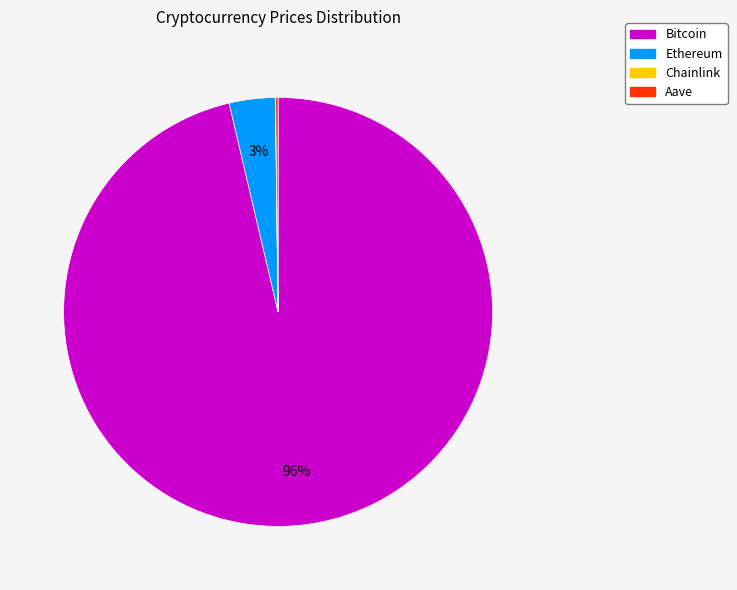

To the nearest percent, what is the average slice percentage?

25%